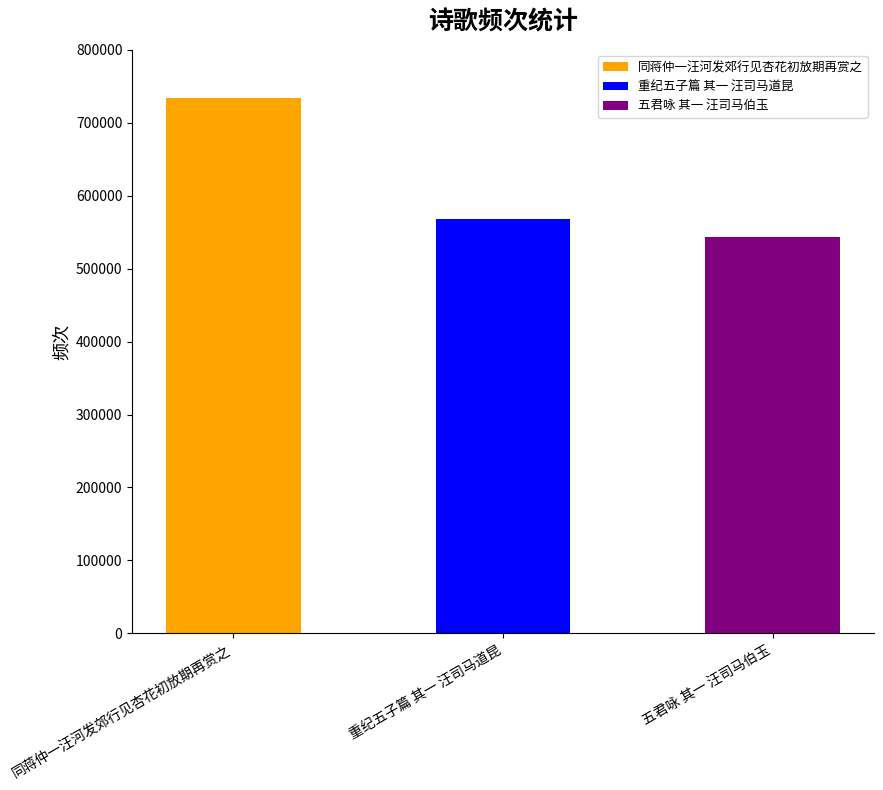

What is the difference between the maximum and minimum values?

190929